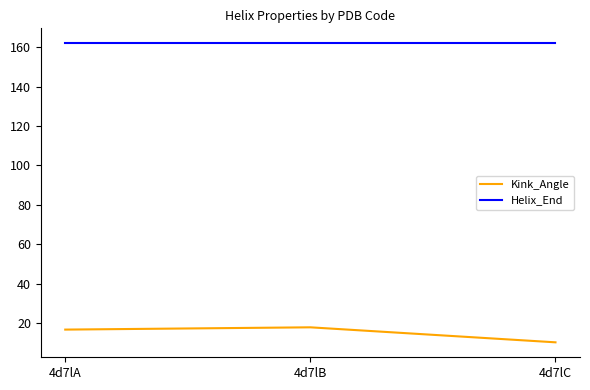

Rank the series at 4d7lB from lowest to highest value.

Kink_Angle, Helix_End